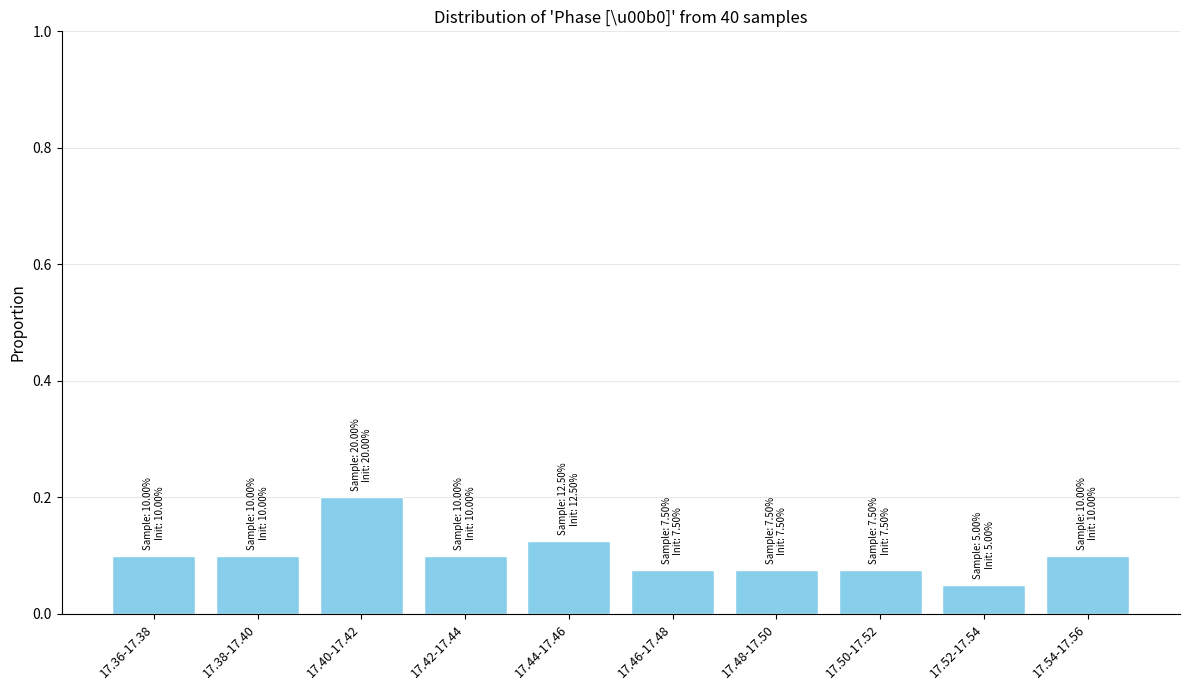

Is it true that the value at 17.40-17.42 is 0.2?

True